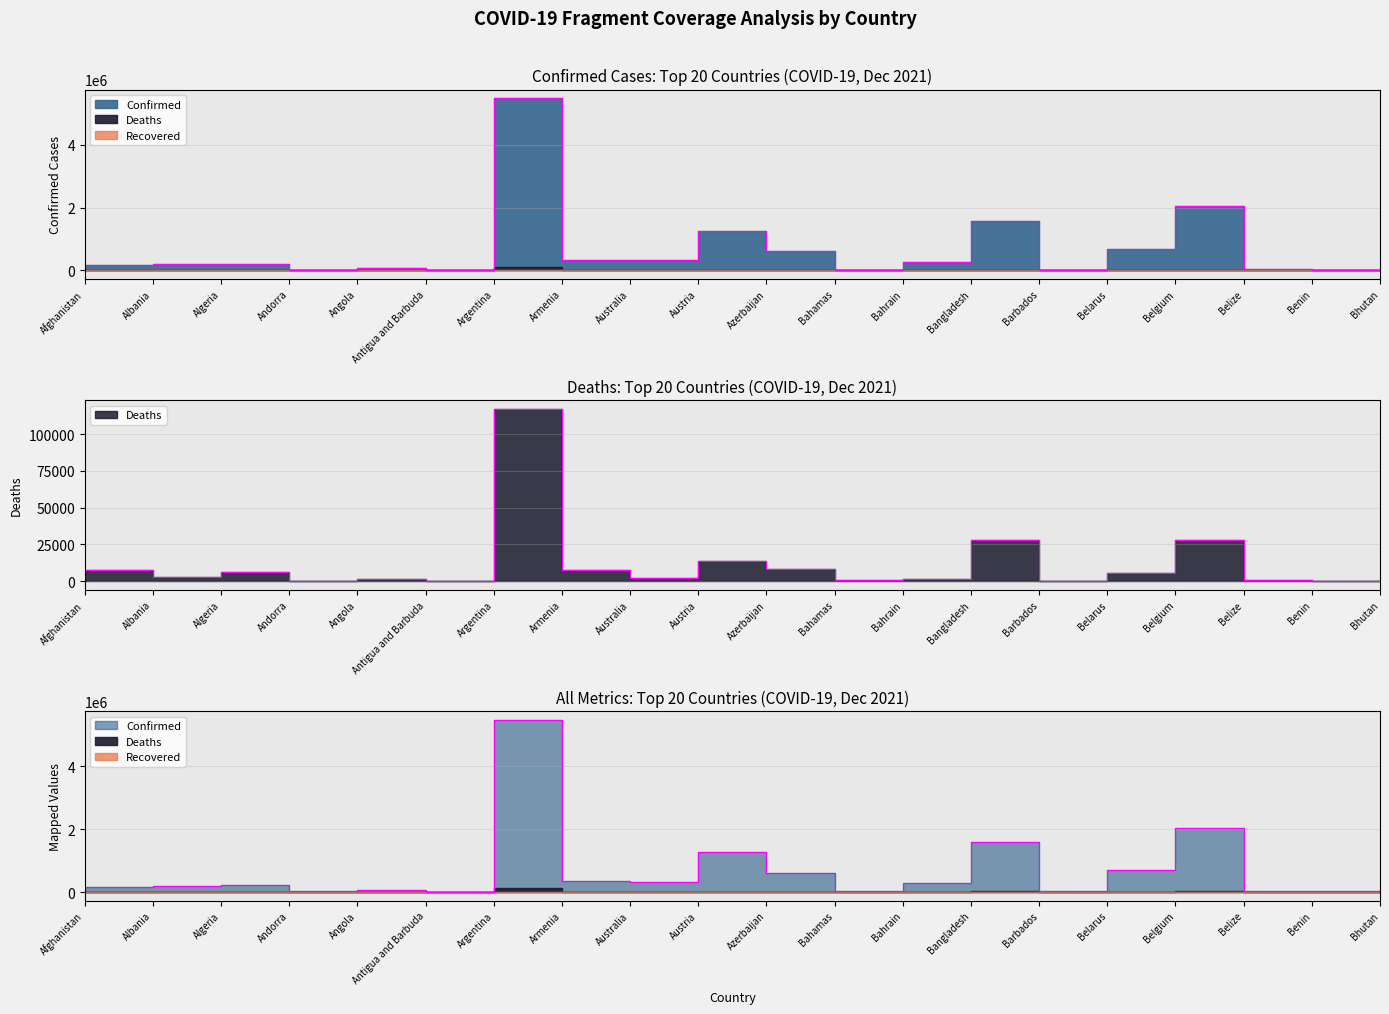

What is the spread (max minus min) of values at Bangladesh?

1555565